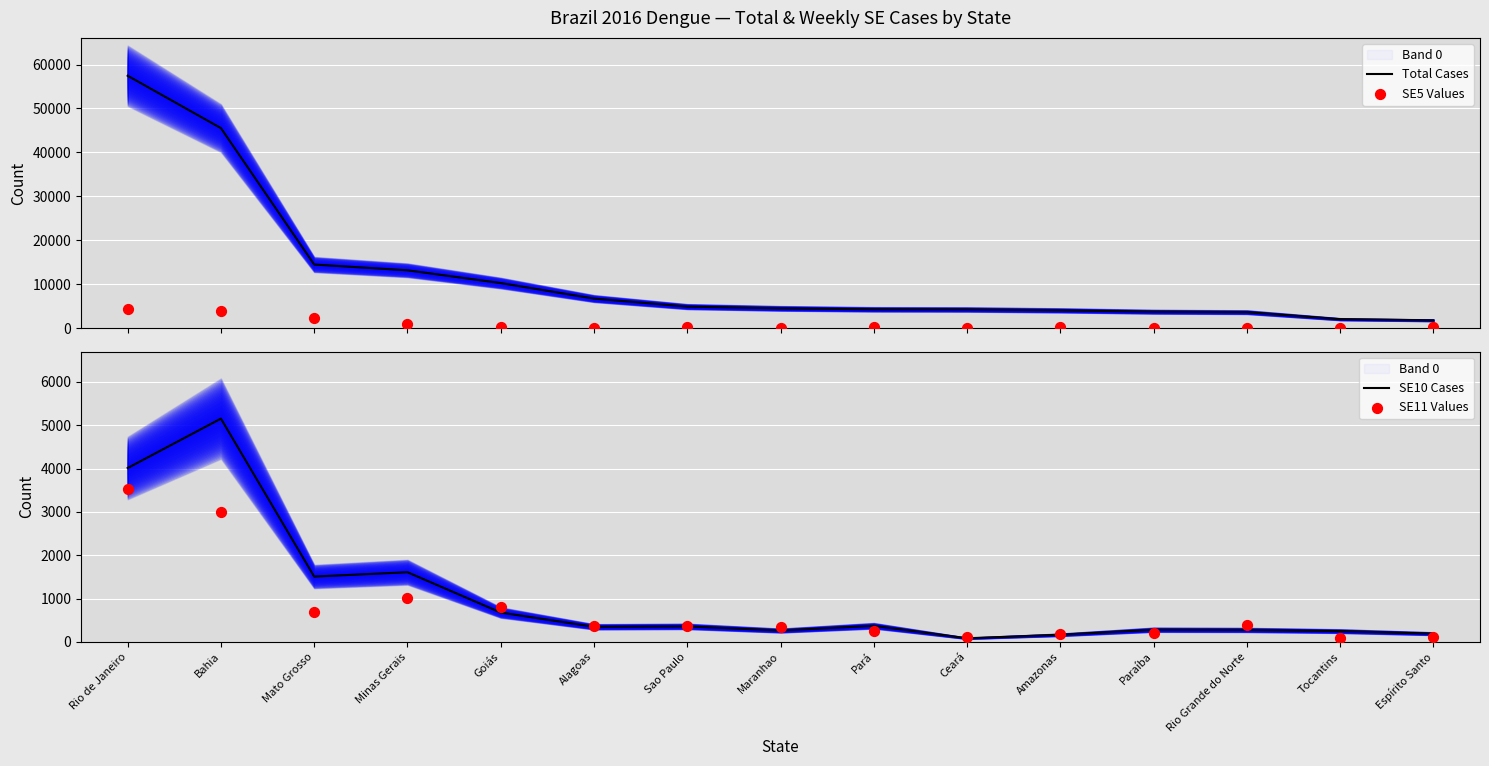

Which series contains the lowest Y value?

SE5 Values